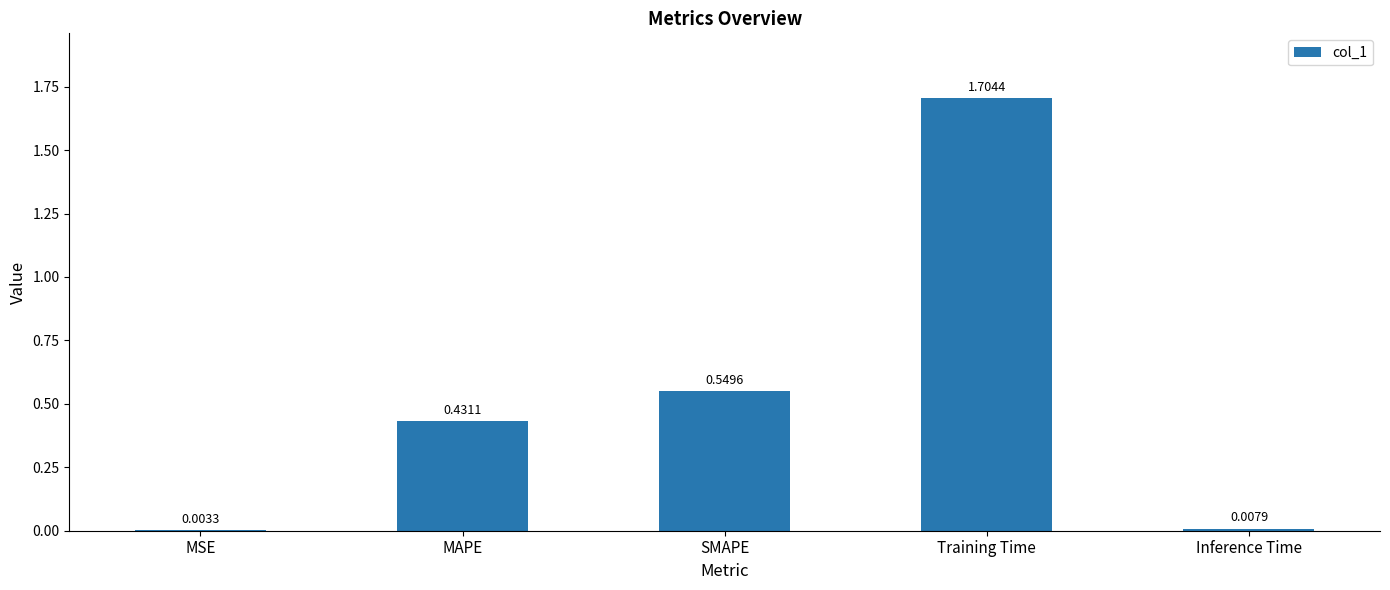

Is it true that the value at MAPE is 0.6?

False